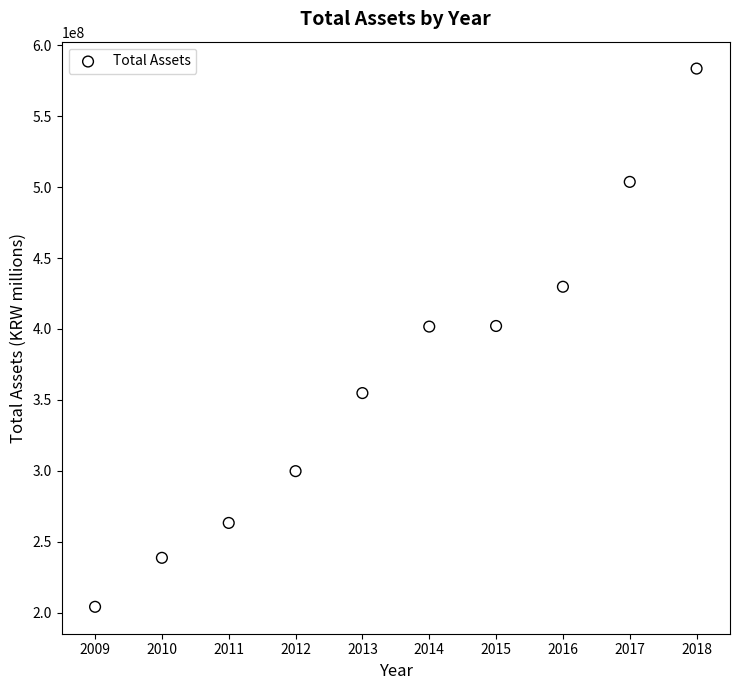

What is the range of X values (max minus min)?

9